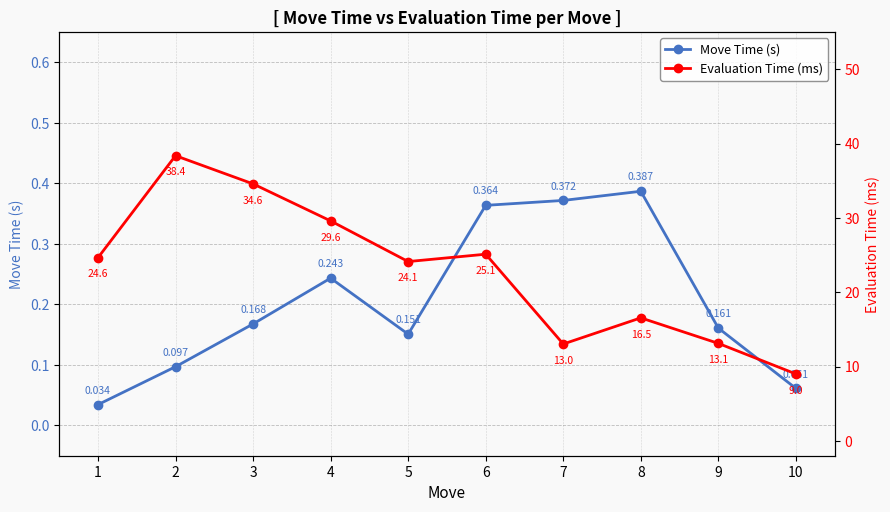

Which series has the largest total across all categories?

Evaluation Time (ms)